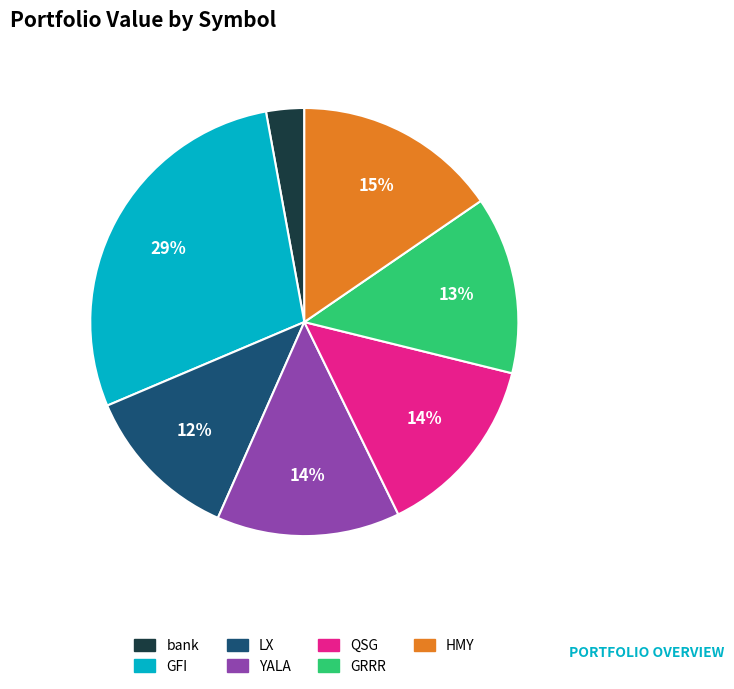

What percentage is the bank slice, to the nearest percent?

3%